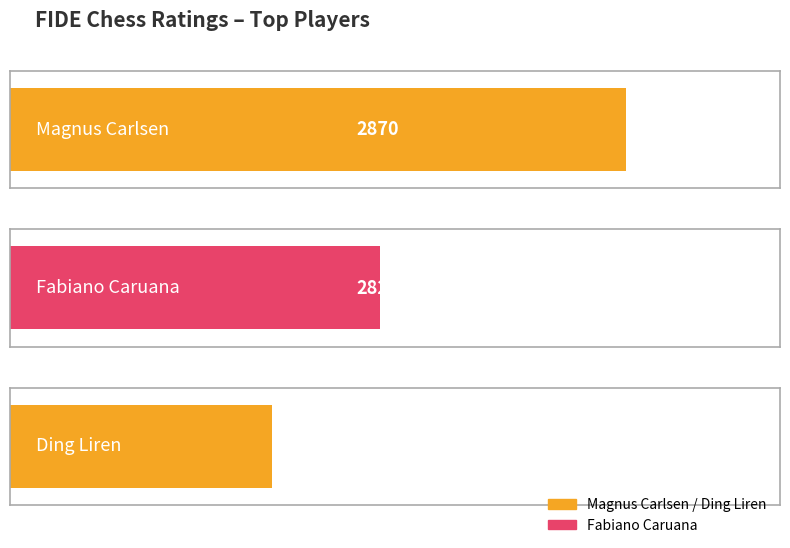

At which label does the data first exceed 2822?

Magnus Carlsen